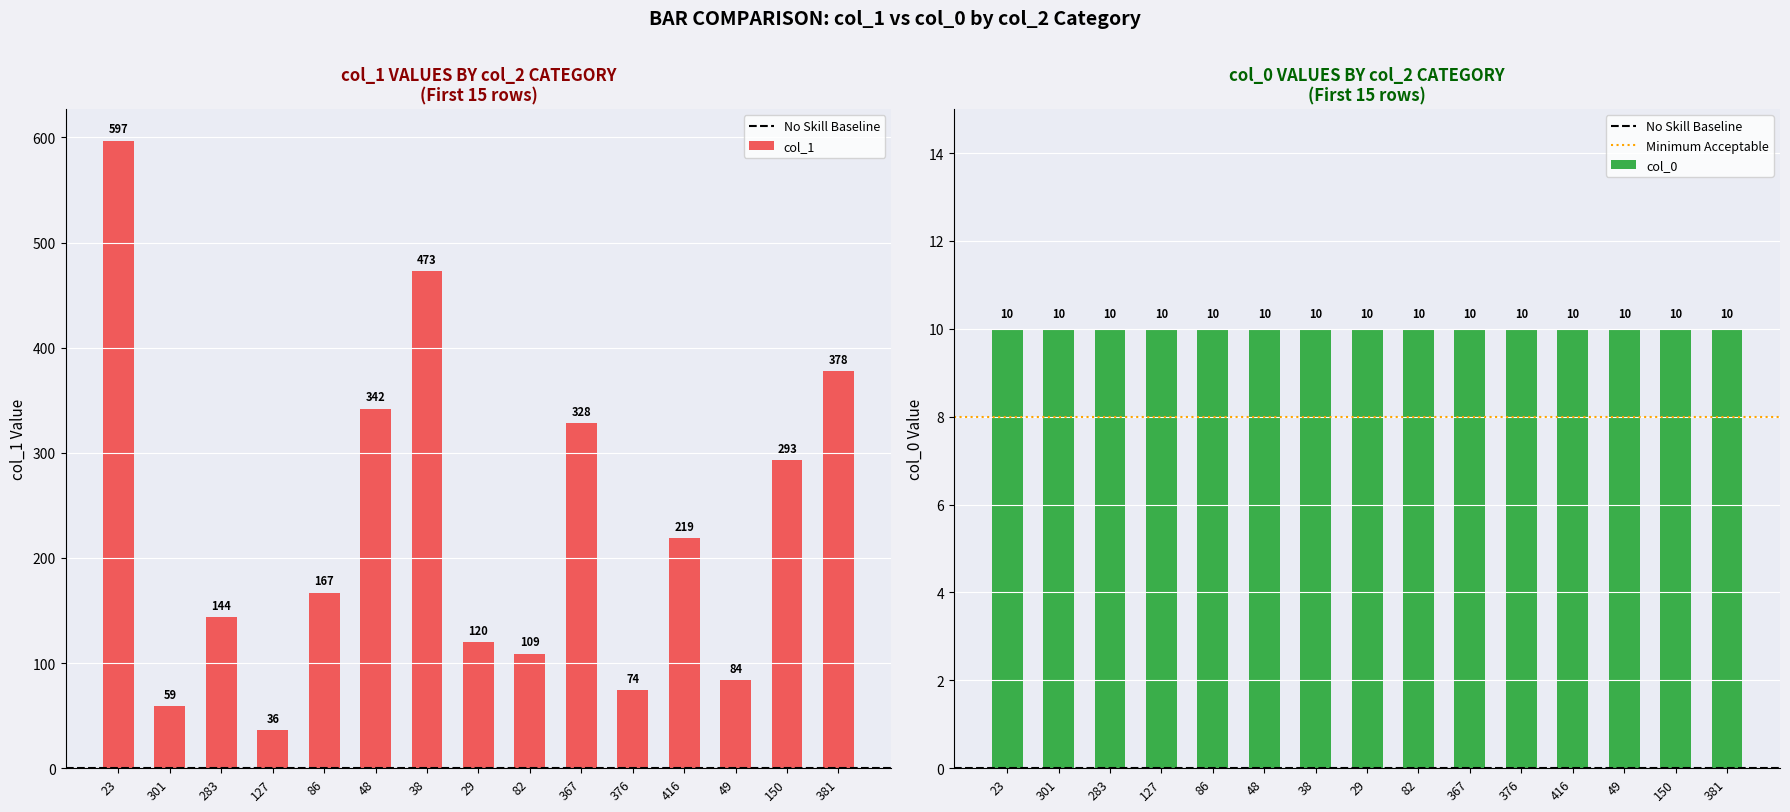

Does the chart contain stacked bars?

No